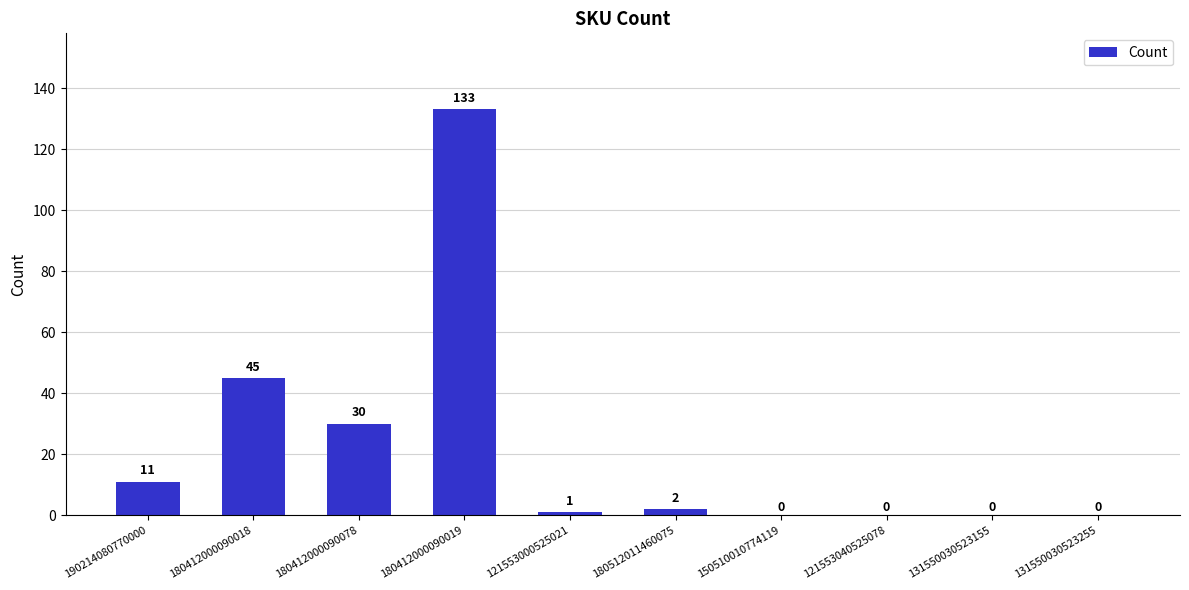

What is the change in value from 190214080770000 to 121553000525021?

-10